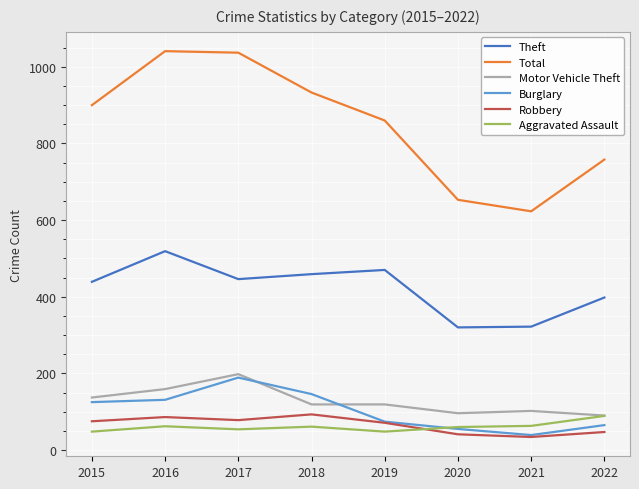

What is the minimum value for Theft?

320